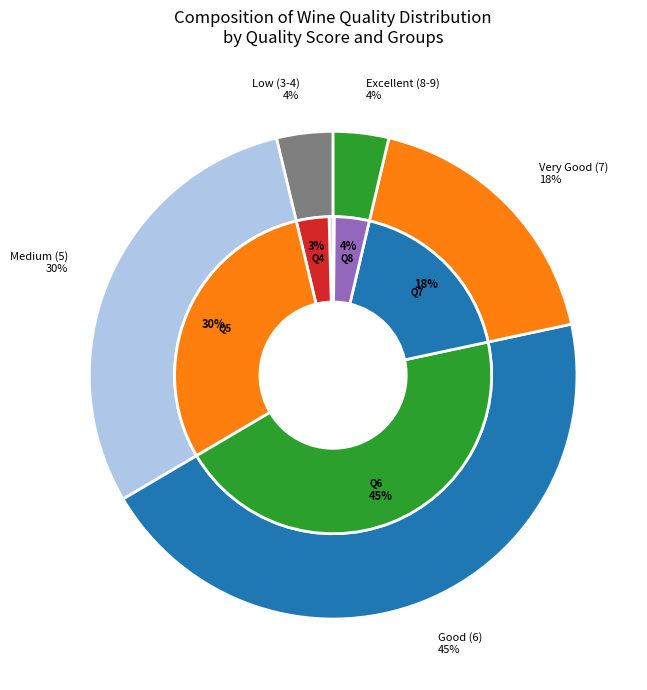

To the nearest percent, what is the combined percentage of 9 and 4?

3%